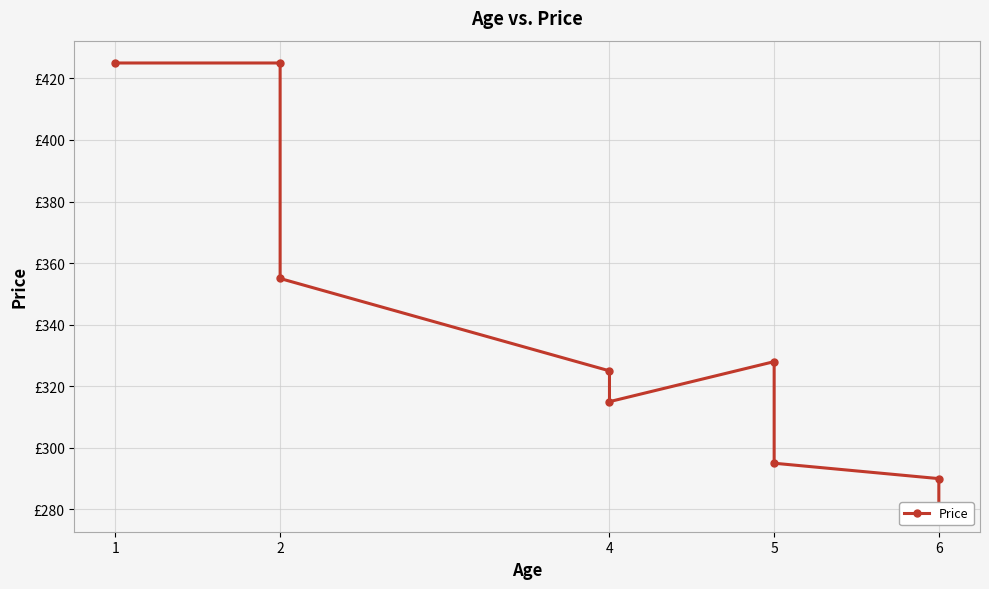

The chart shows a value of 527 at 2. True or false?

False